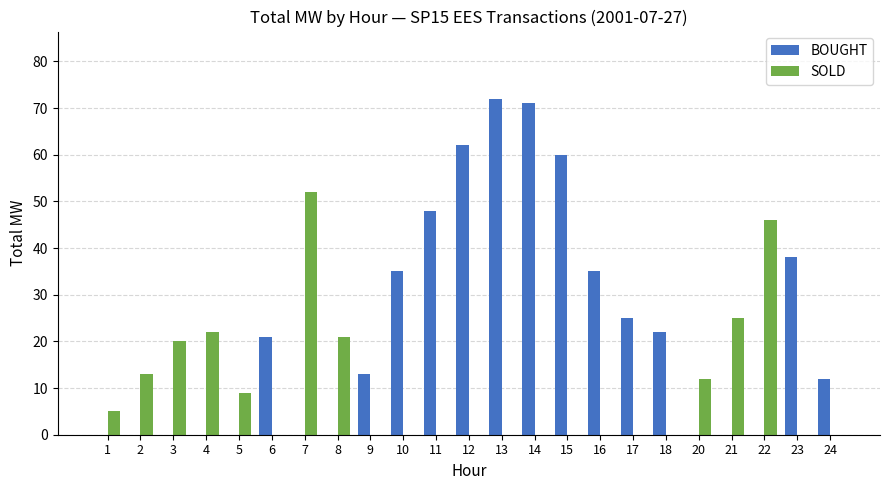

At which category does the chart reach its peak across all series?

13